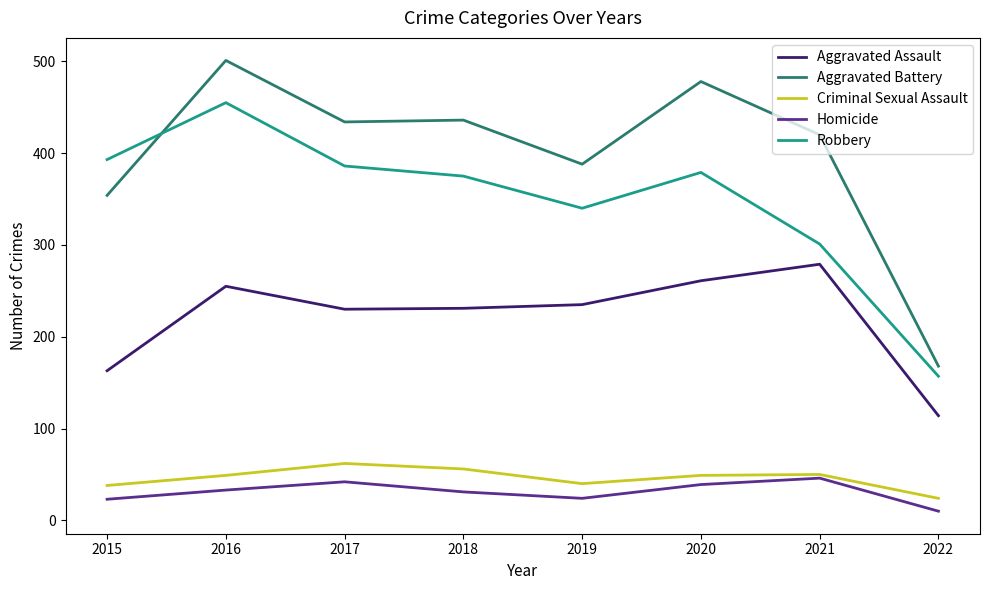

What is the minimum value for Robbery?

157